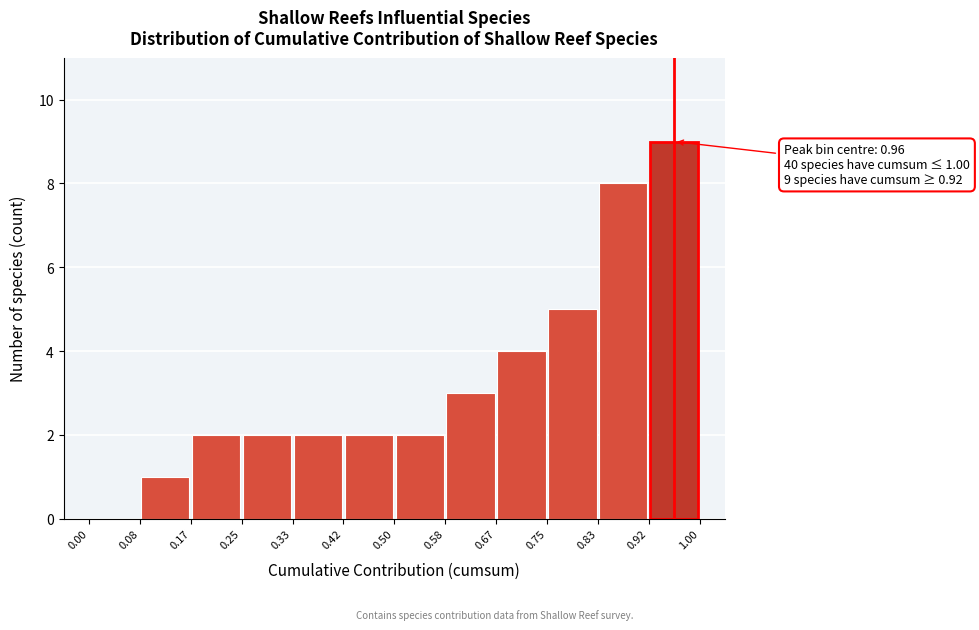

Over which range of the x-axis is the bar tallest?

0.92 to 1.00